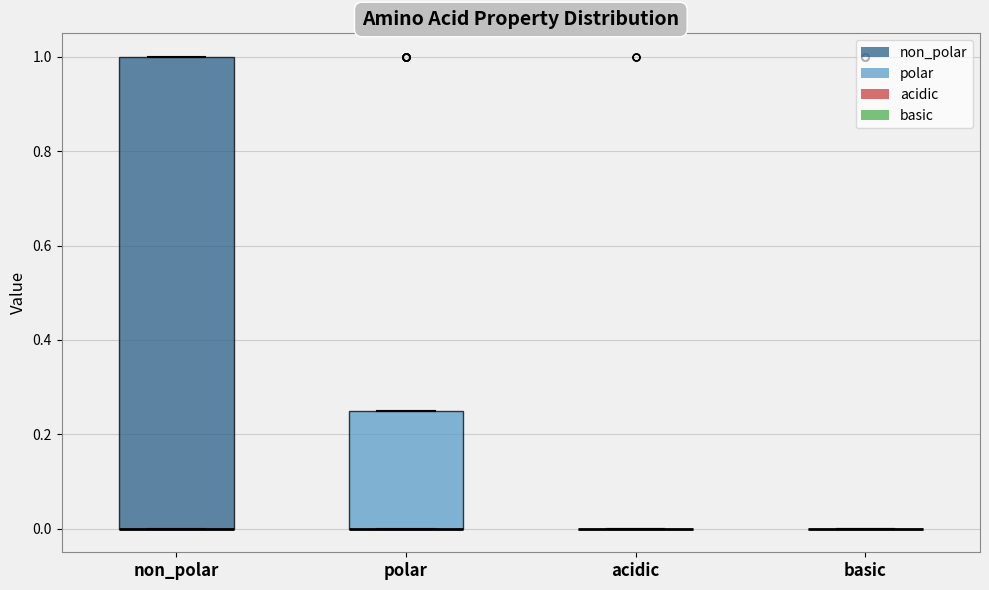

Comparing the boxes themselves (not the whiskers), which one is the tallest?

non_polar